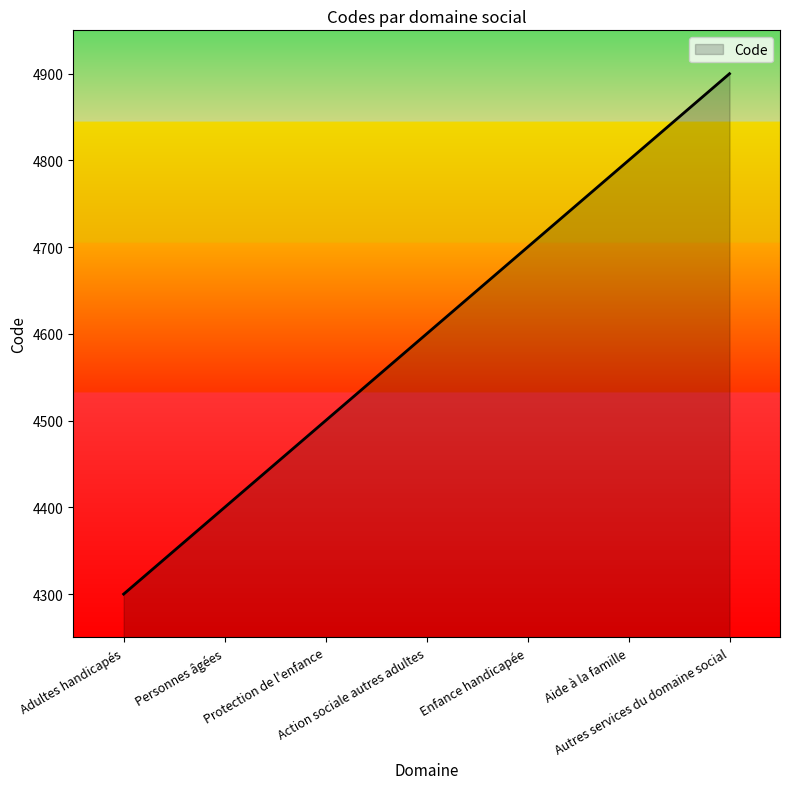

Reading left to right, what are all the values shown in this chart?

Adultes handicapés=4300	Personnes âgées=4400	Protection de l'enfance=4500	Action sociale autres adultes=4600	Enfance handicapée=4700	Aide à la famille=4800	Autres services du domaine social=4900